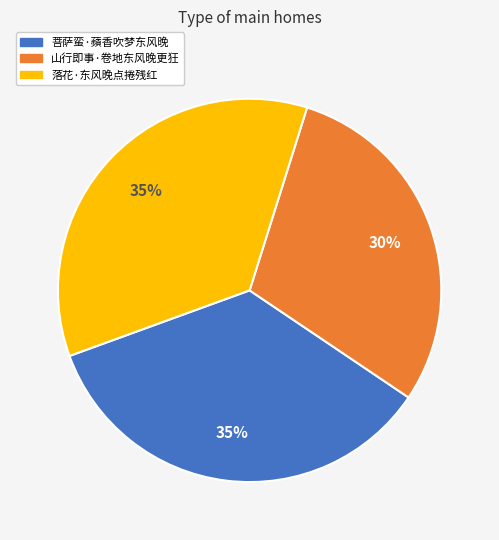

Does 山行即事·卷地东风晚更狂 represent more than half of the total?

No